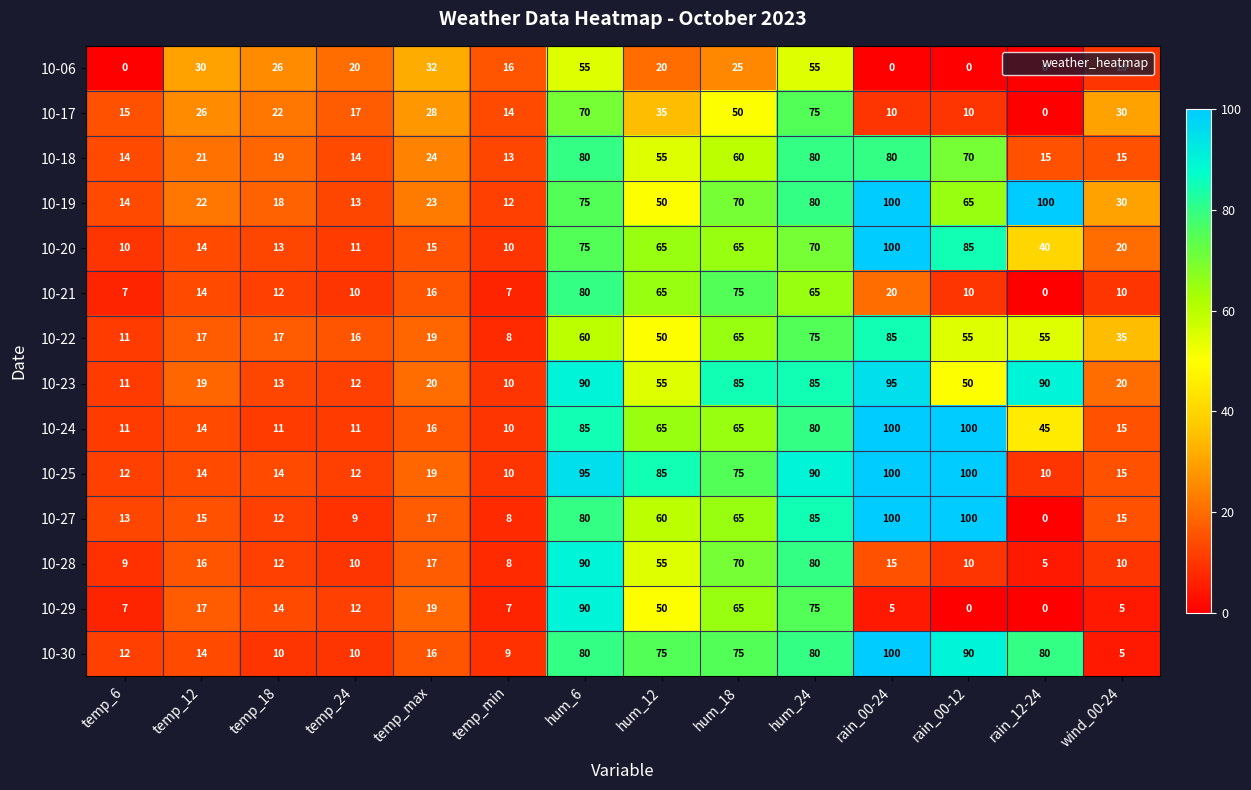

The value of 10-19 at hum_18 is 70. True or false?

True